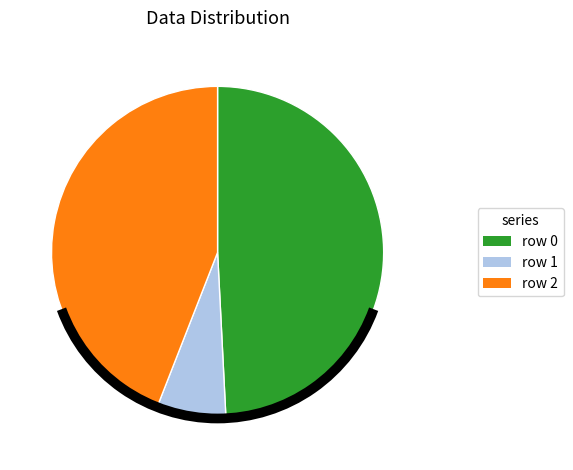

Does row 1 account for over 50% of the chart?

No